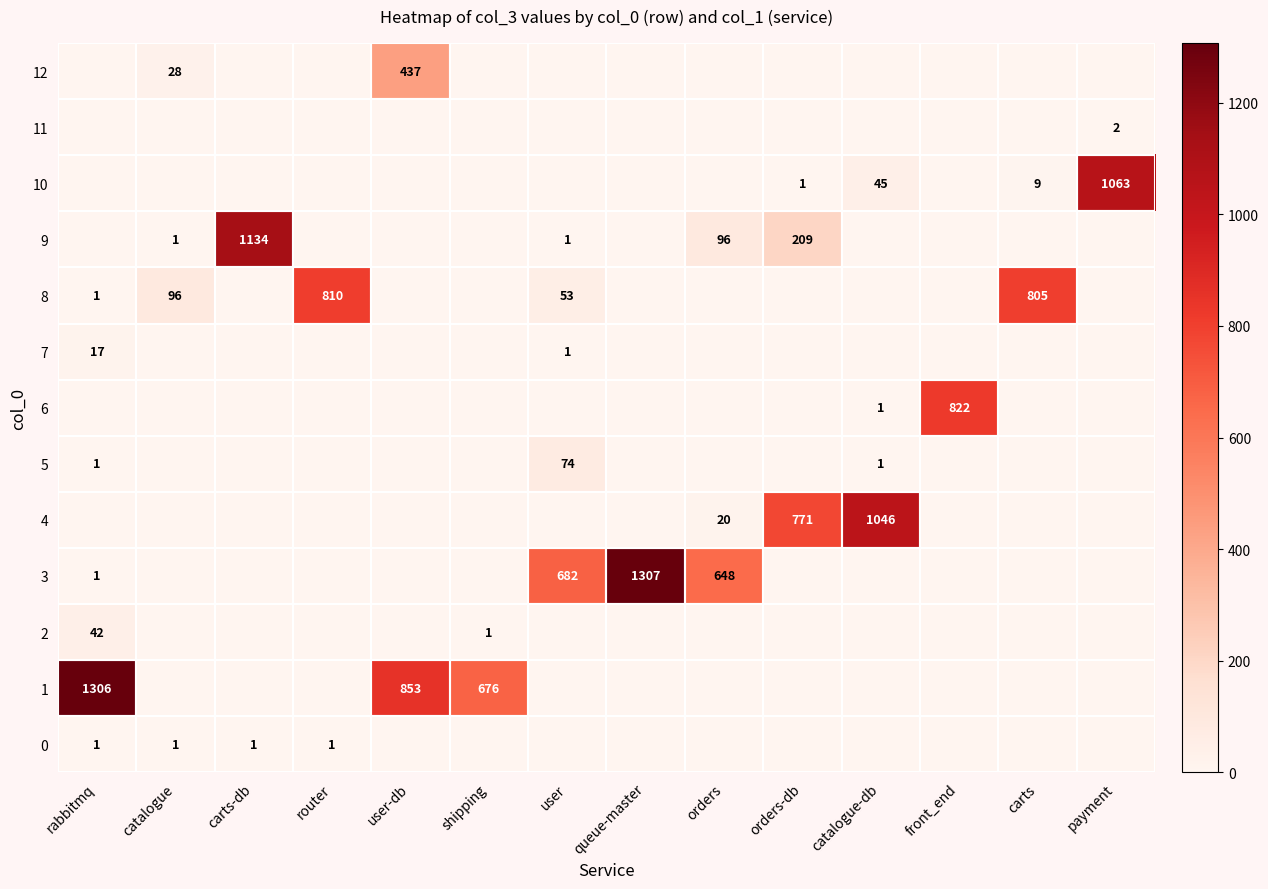

Is it true that 6 equals 0 at catalogue-db?

False